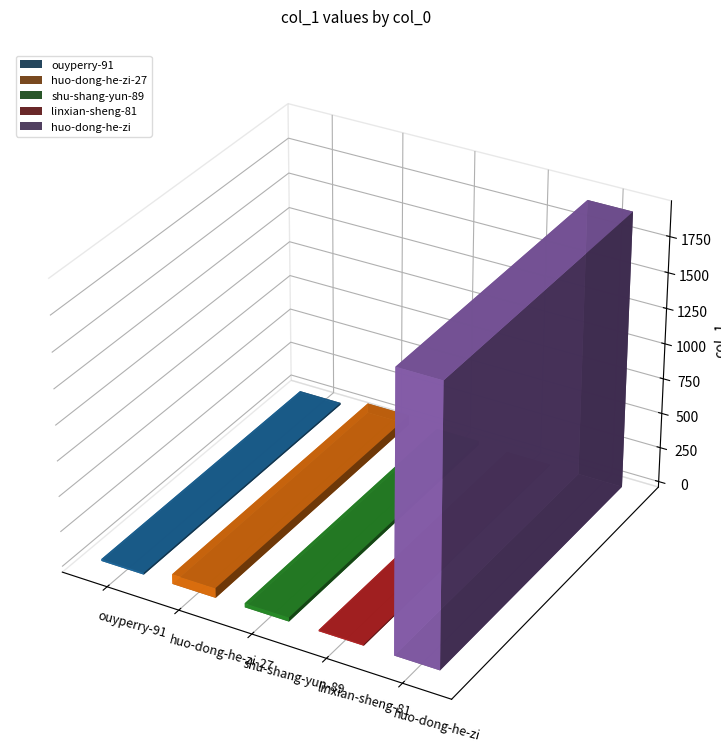

Which category has the lowest value across all series?

linxian-sheng-81